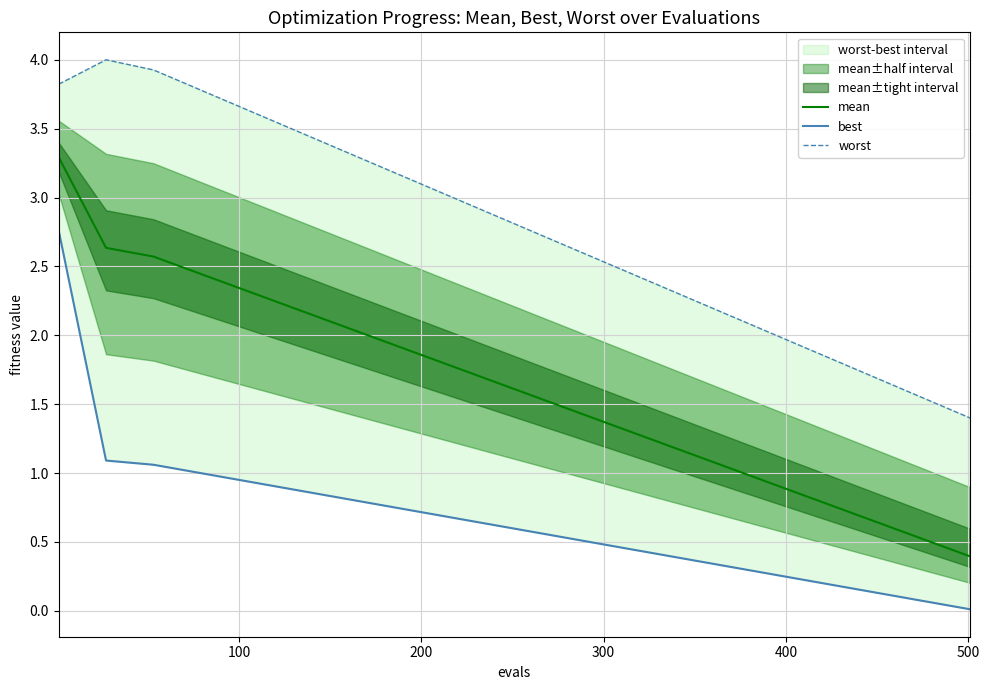

True or false: mean and best intersect in this chart.

False